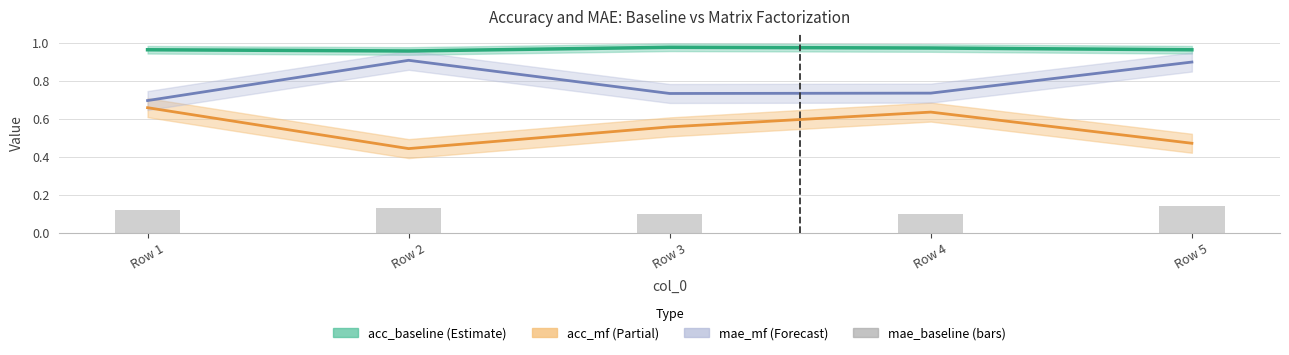

What is the sum of the acc_baseline values at Row 2 and Row 4?

1.9